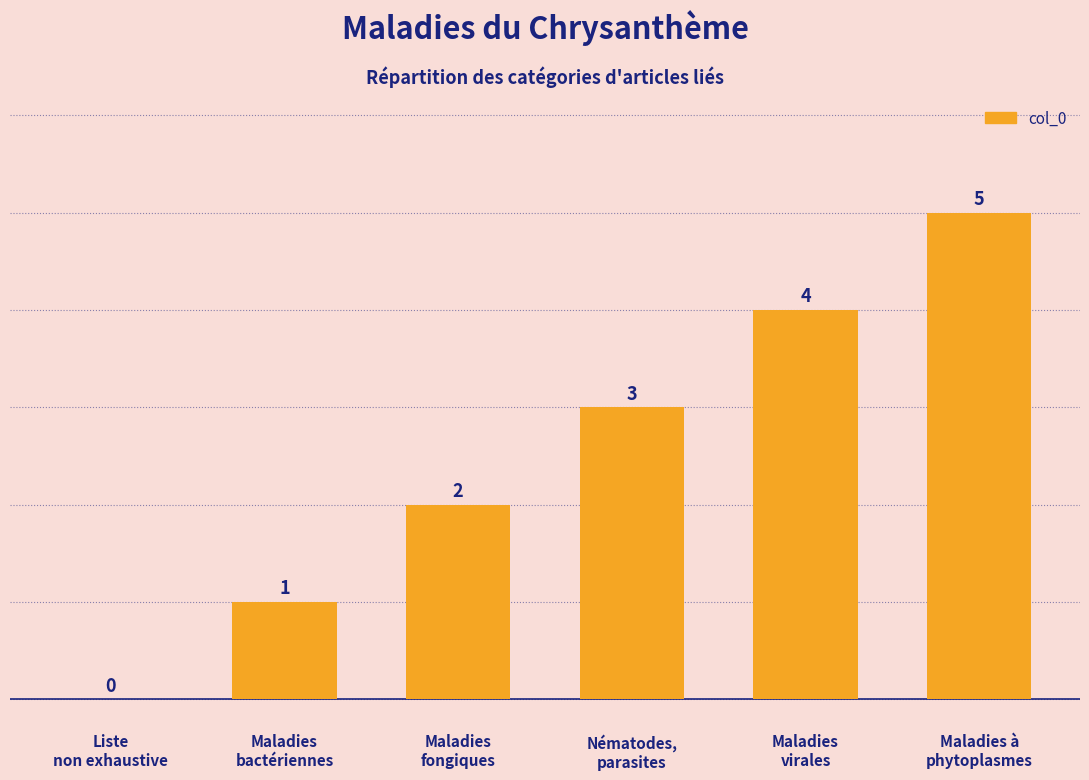

What is the sum of all values?

15